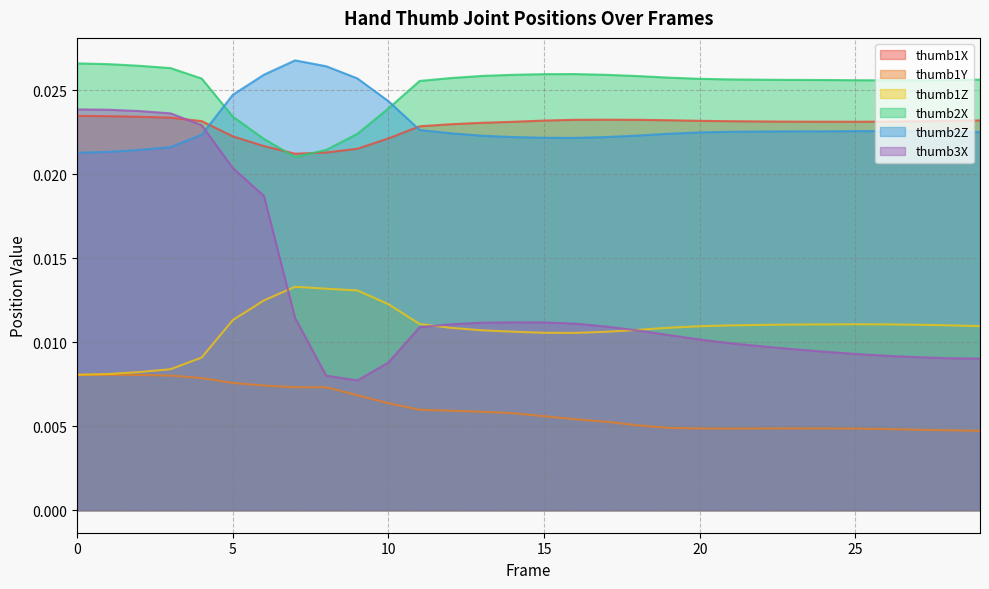

Does the chart have visible grid lines?

Yes